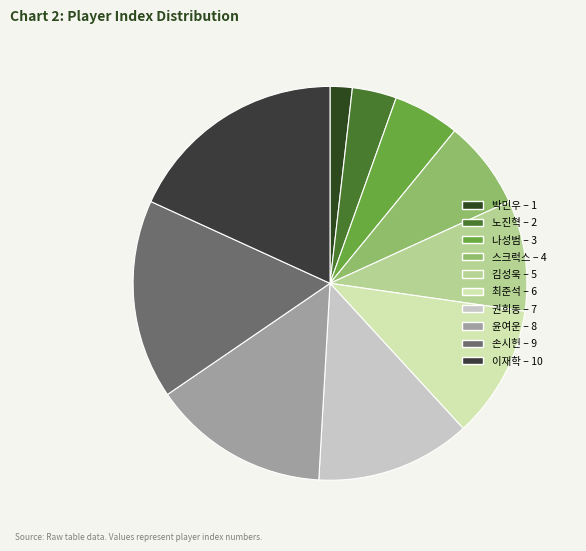

Combined, what portion of the pie is 권희동 and 스크럭스?

20.0%